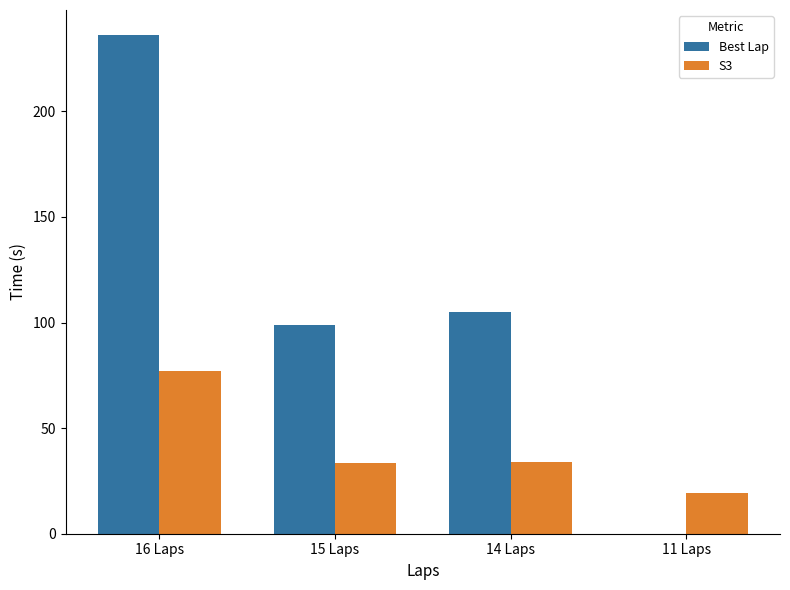

How many positive values does the Best Lap series have?

3